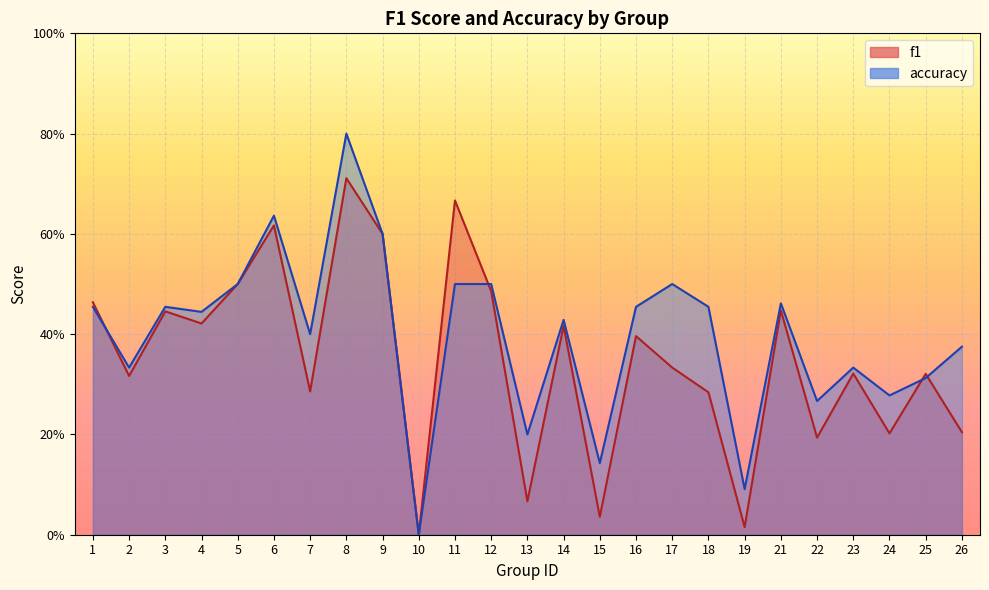

At which label does accuracy reach its peak?

8